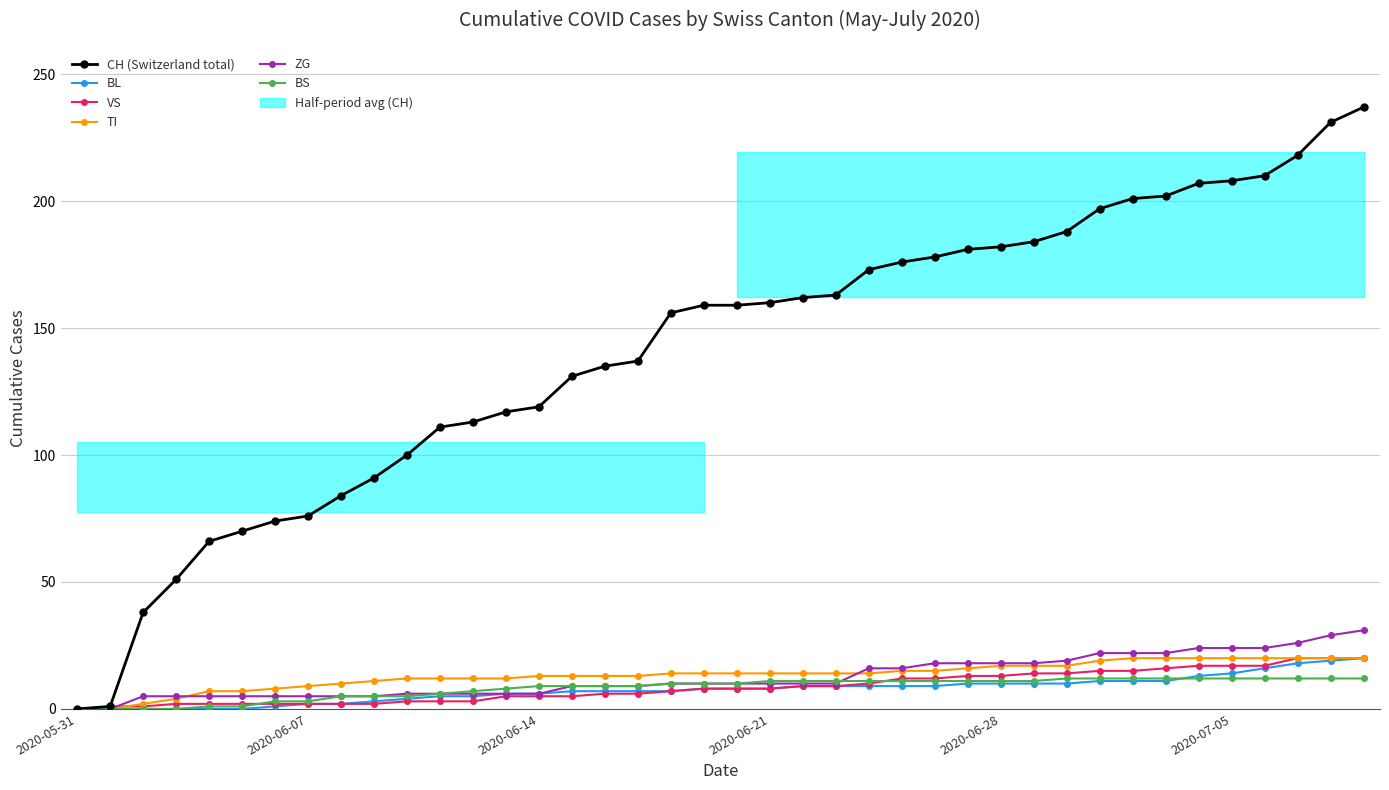

True or false: BL has a value of 9 at 25.

True